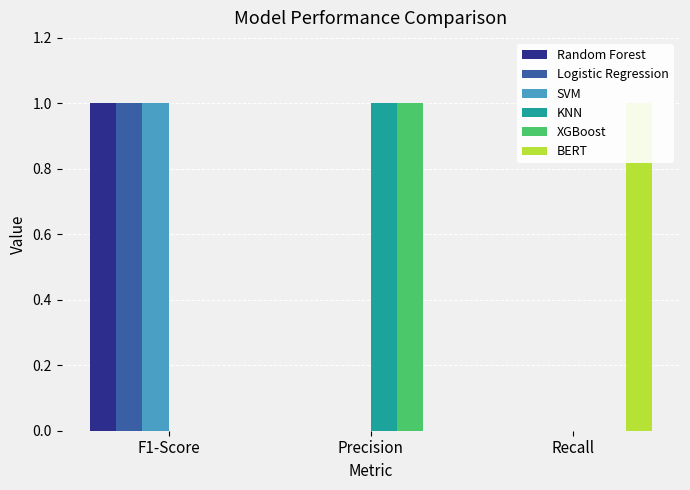

Reading right to left, what are all the values shown in this chart?

Random Forest: Recall=0	Precision=0	F1-Score=1
Logistic Regression: Recall=0	Precision=0	F1-Score=1
SVM: Recall=0	Precision=0	F1-Score=1
KNN: Recall=0	Precision=1	F1-Score=0
XGBoost: Recall=0	Precision=1	F1-Score=0
BERT: Recall=1	Precision=0	F1-Score=0